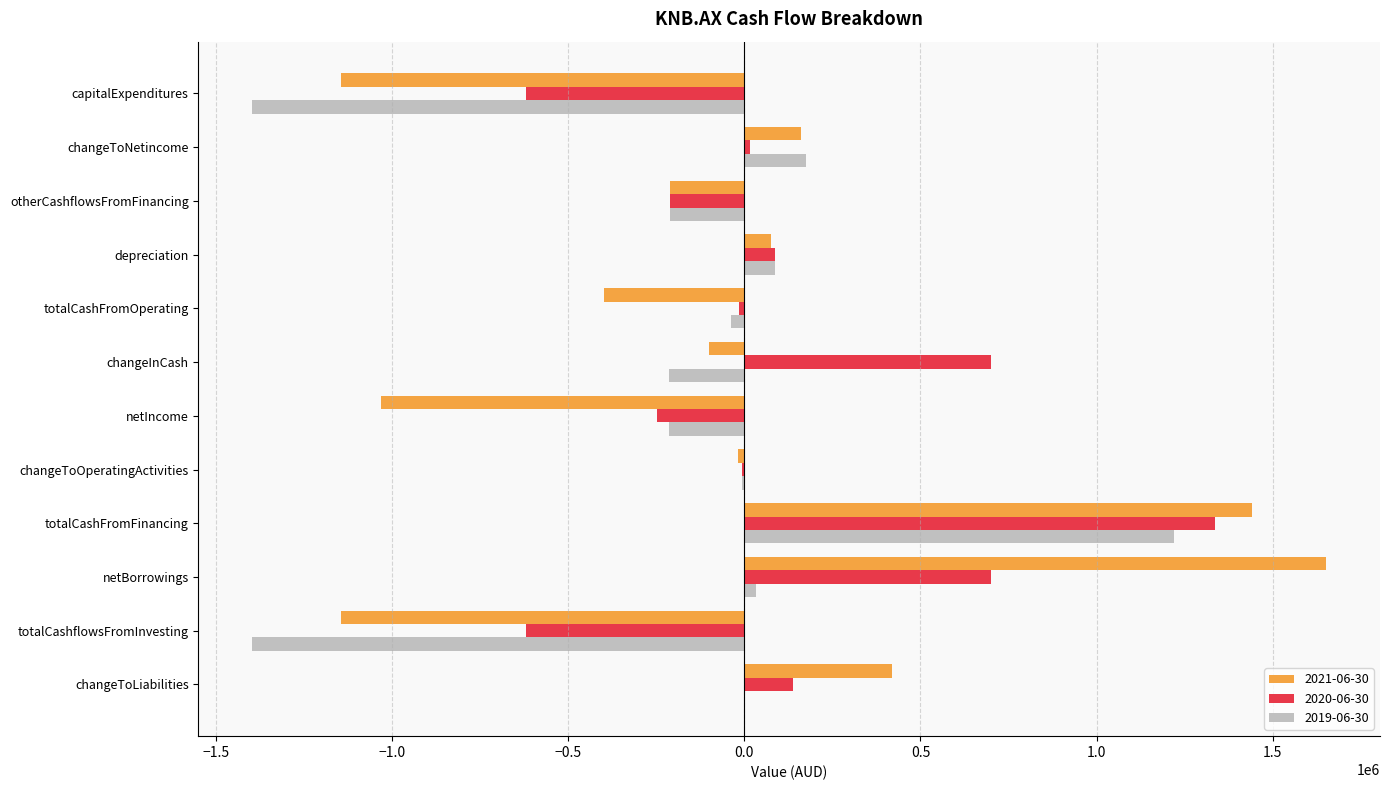

What is the maximum value for 2019-06-30?

1221000